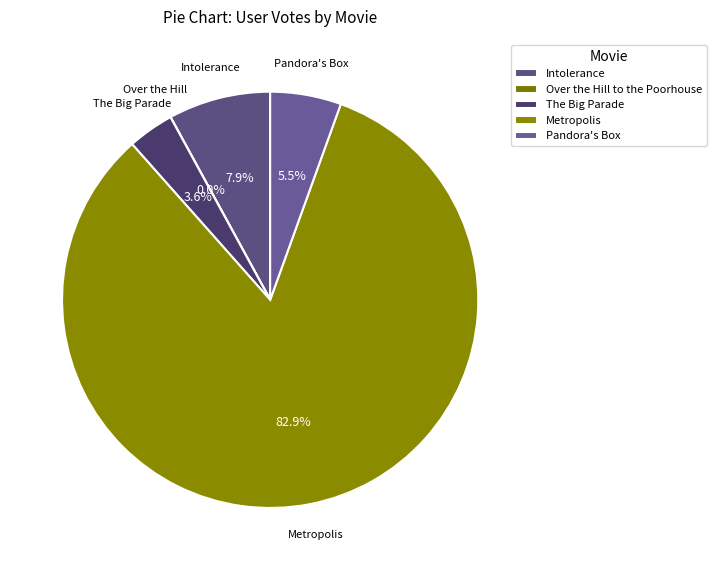

Count the number of slices in the pie.

5